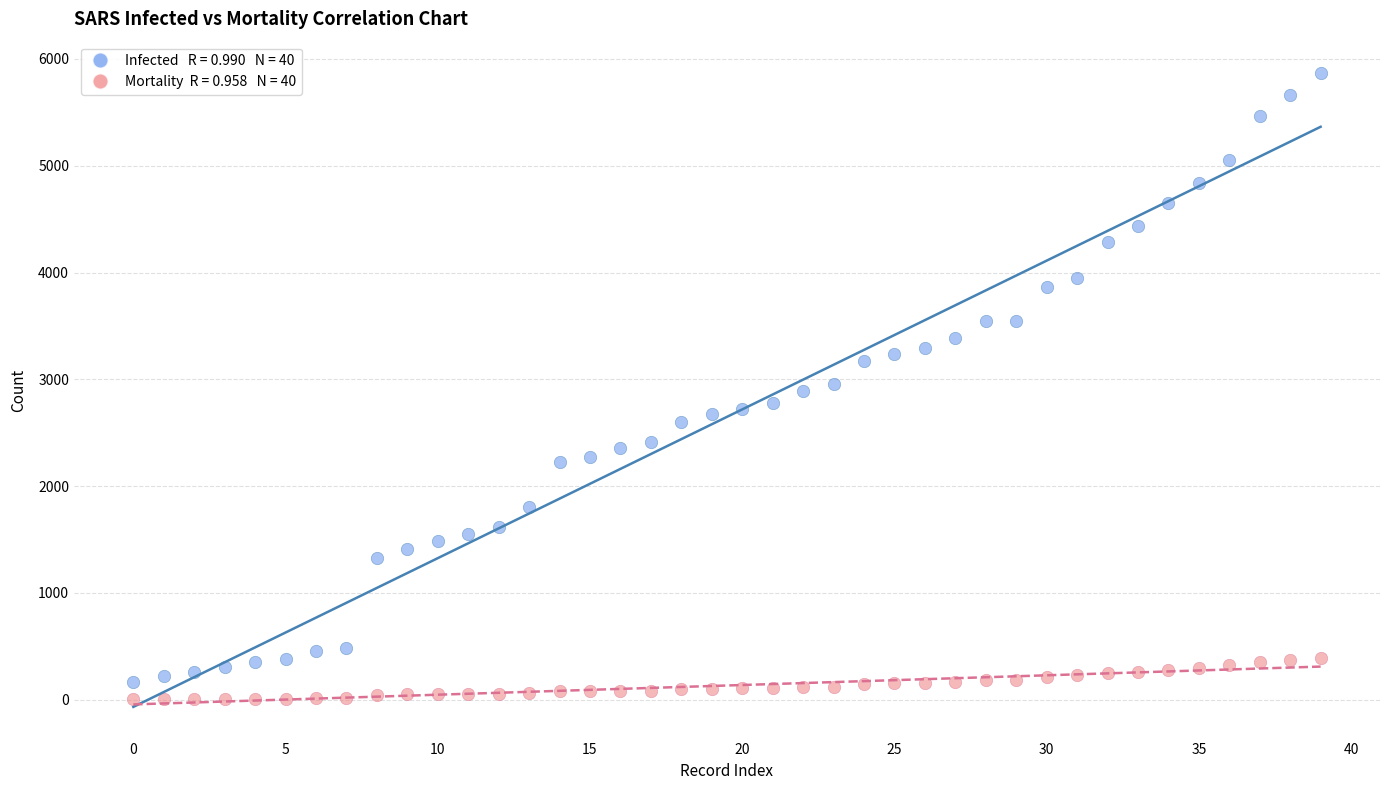

Across all data points, what is the range of Y values (max minus min)?

5861